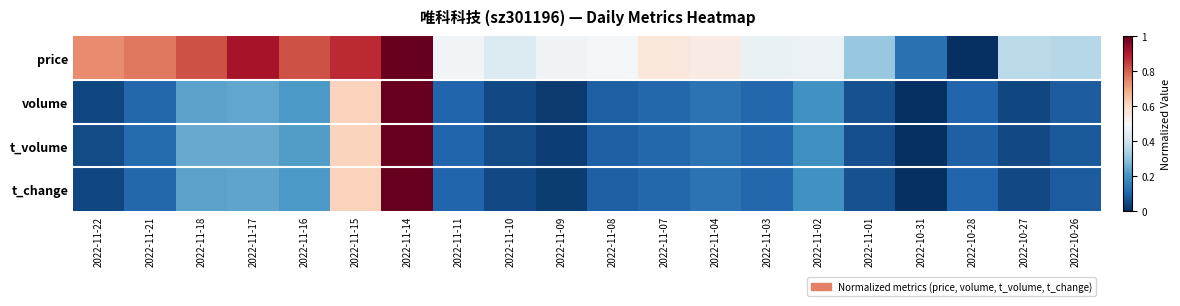

Reading right to left, transcribe all the data shown in this chart.

price: 2022-10-26=0.4	2022-10-27=0.4	2022-10-28=0.0	2022-10-31=0.1	2022-11-01=0.3	2022-11-02=0.5	2022-11-03=0.5	2022-11-04=0.5	2022-11-07=0.6	2022-11-08=0.5	2022-11-09=0.5	2022-11-10=0.4	2022-11-11=0.5	2022-11-14=1.0	2022-11-15=0.9	2022-11-16=0.8	2022-11-17=0.9	2022-11-18=0.8	2022-11-21=0.8	2022-11-22=0.7
volume: 2022-10-26=0.1	2022-10-27=0.0	2022-10-28=0.1	2022-10-31=0.0	2022-11-01=0.1	2022-11-02=0.2	2022-11-03=0.1	2022-11-04=0.1	2022-11-07=0.1	2022-11-08=0.1	2022-11-09=0.0	2022-11-10=0.0	2022-11-11=0.1	2022-11-14=1.0	2022-11-15=0.6	2022-11-16=0.2	2022-11-17=0.2	2022-11-18=0.2	2022-11-21=0.1	2022-11-22=0.0
t_volume: 2022-10-26=0.1	2022-10-27=0.0	2022-10-28=0.1	2022-10-31=0.0	2022-11-01=0.1	2022-11-02=0.2	2022-11-03=0.1	2022-11-04=0.1	2022-11-07=0.1	2022-11-08=0.1	2022-11-09=0.0	2022-11-10=0.1	2022-11-11=0.1	2022-11-14=1.0	2022-11-15=0.6	2022-11-16=0.2	2022-11-17=0.2	2022-11-18=0.2	2022-11-21=0.1	2022-11-22=0.1
t_change: 2022-10-26=0.1	2022-10-27=0.0	2022-10-28=0.1	2022-10-31=0.0	2022-11-01=0.1	2022-11-02=0.2	2022-11-03=0.1	2022-11-04=0.1	2022-11-07=0.1	2022-11-08=0.1	2022-11-09=0.0	2022-11-10=0.0	2022-11-11=0.1	2022-11-14=1.0	2022-11-15=0.6	2022-11-16=0.2	2022-11-17=0.2	2022-11-18=0.2	2022-11-21=0.1	2022-11-22=0.0